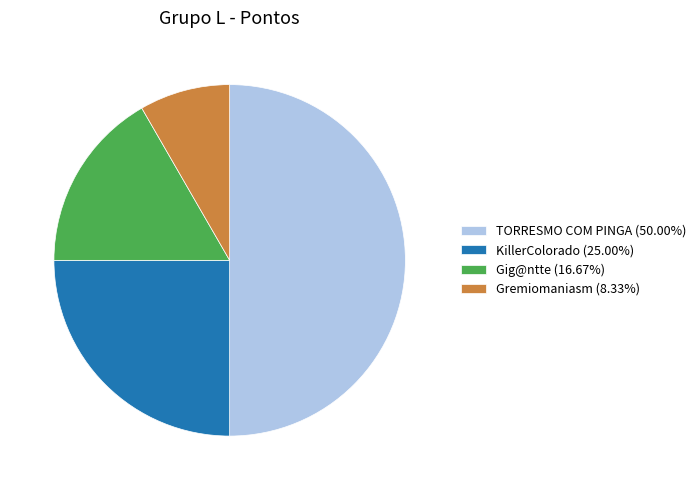

How many segments does this pie chart have?

4